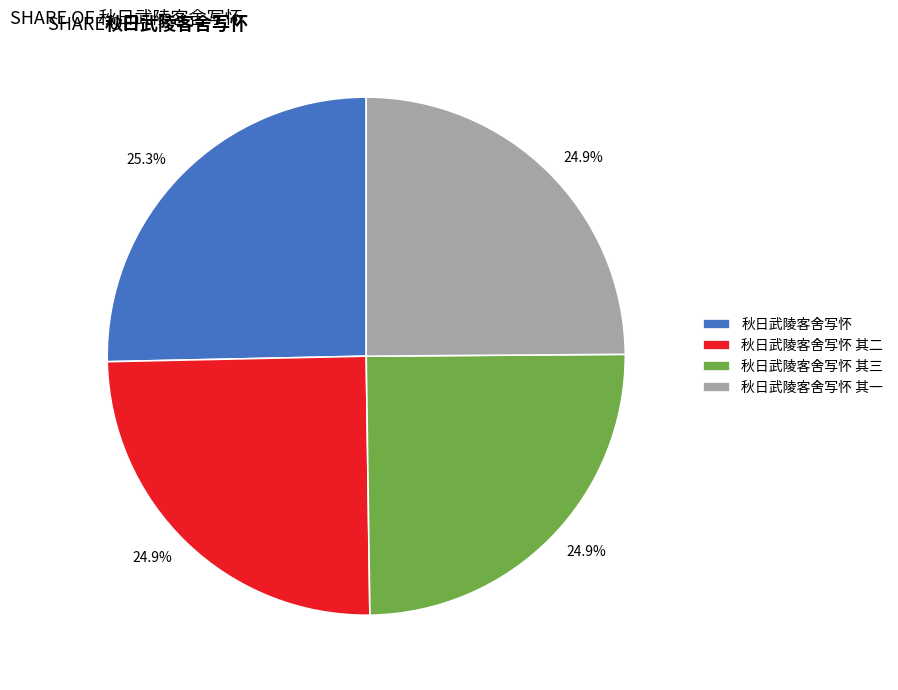

Approximately how many times larger is the value at 秋日武陵客舍写怀 compared to 秋日武陵客舍写怀 其二?

1.0